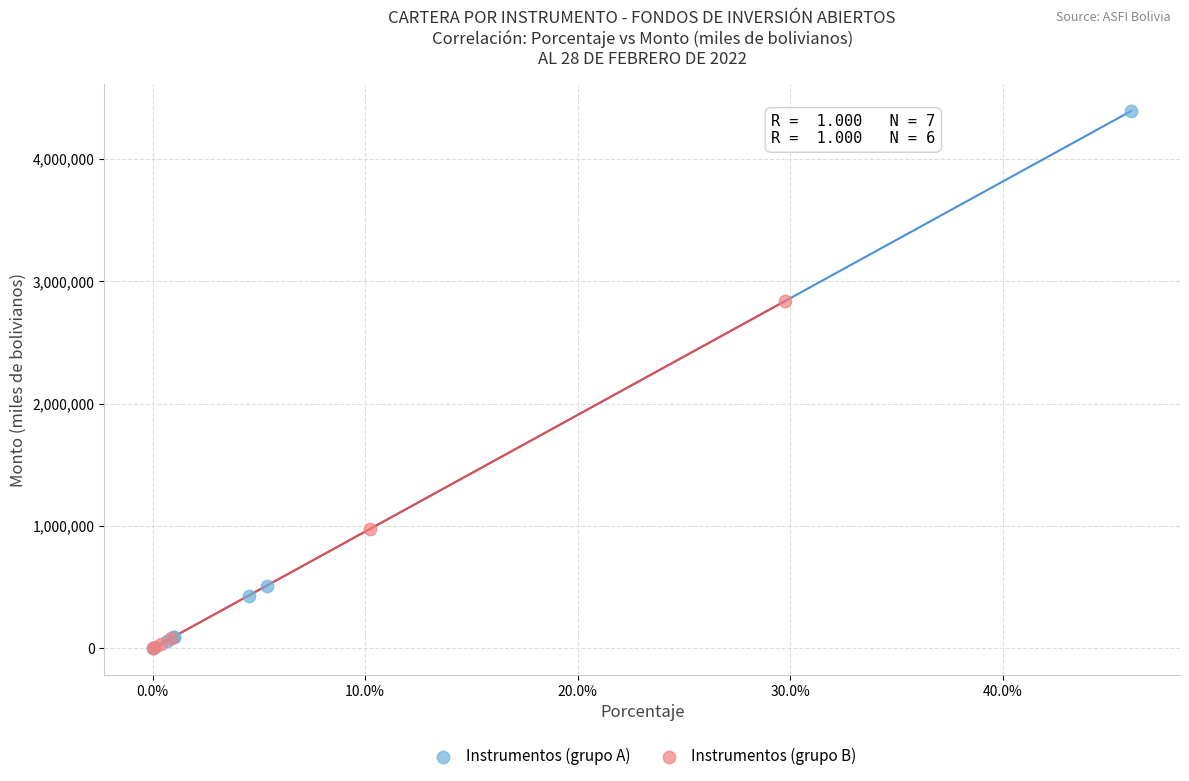

Which series has the largest Y range (max minus min)?

Instrumentos (grupo A)